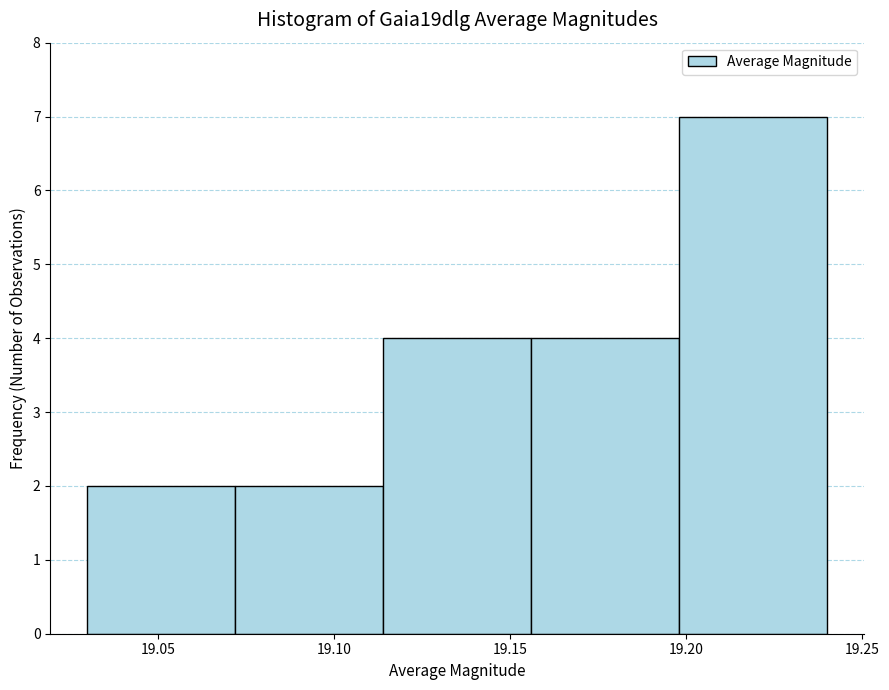

How tall is the bar that spans 19.114 to 19.156 on the x-axis? Neither the bar edges nor the heights are printed on the chart, so give them approximately, as read against the axes.

4